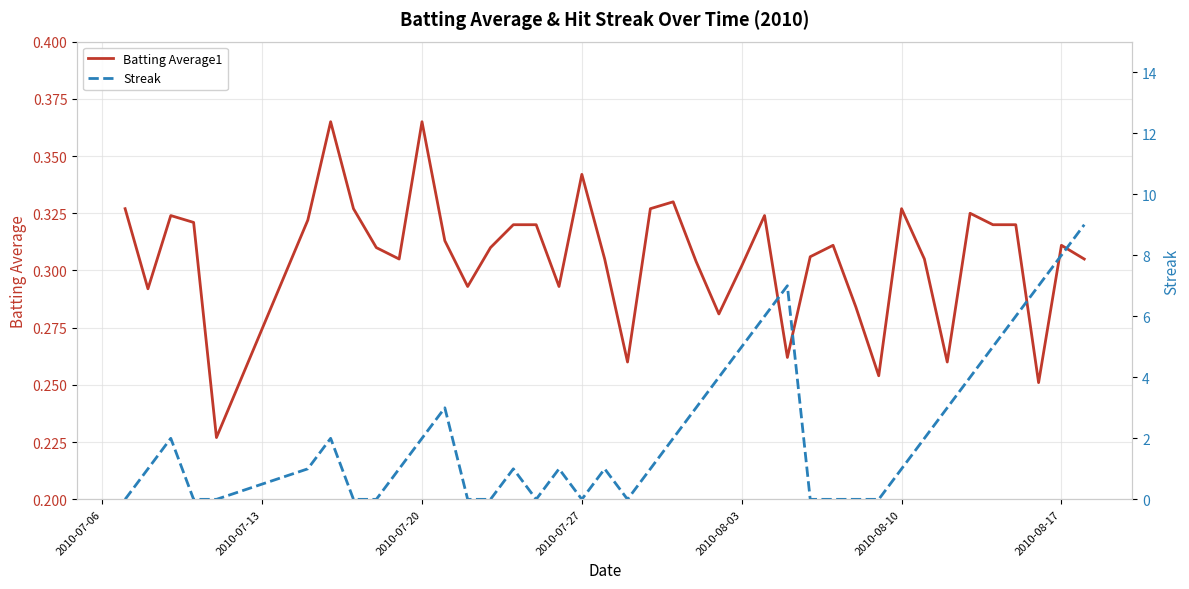

At how many categories does at least one series exceed 1?

18